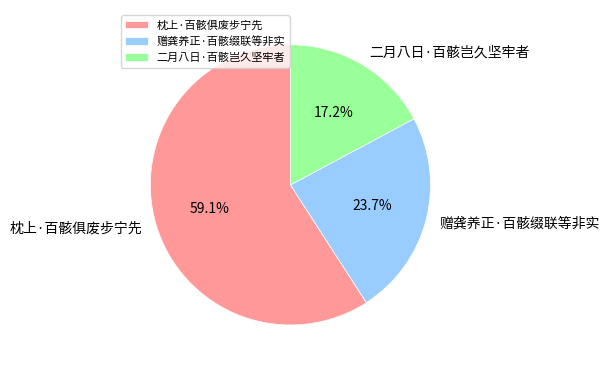

Which category has the smallest portion of the pie?

二月八日·百骸岂久坚牢者